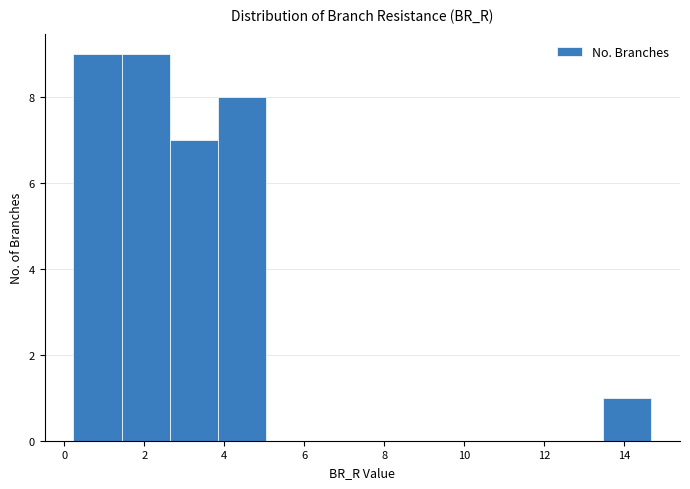

How tall is the bar that spans 3.8 to 5.0 on the x-axis? Neither the bar edges nor the heights are printed on the chart, so give them approximately, as read against the axes.

8